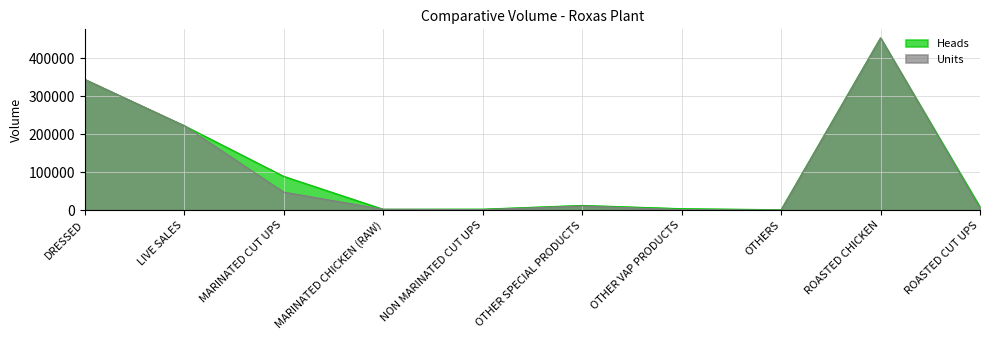

What is the approximate value of Units at DRESSED?

344218.0